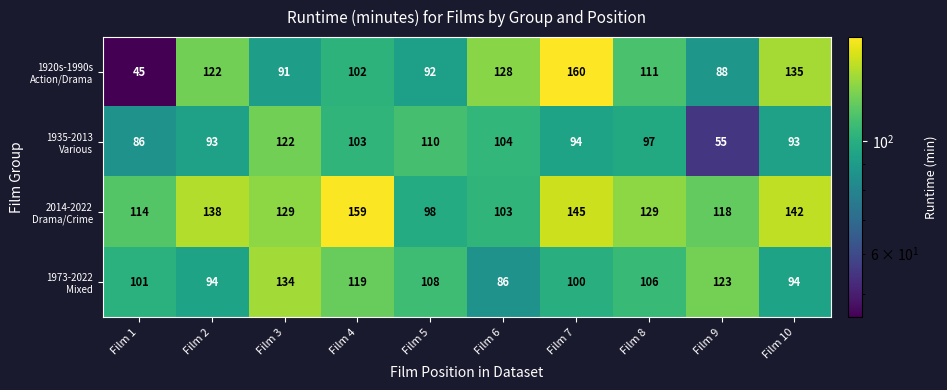

Which label corresponds to the largest value in the chart?

Film 7